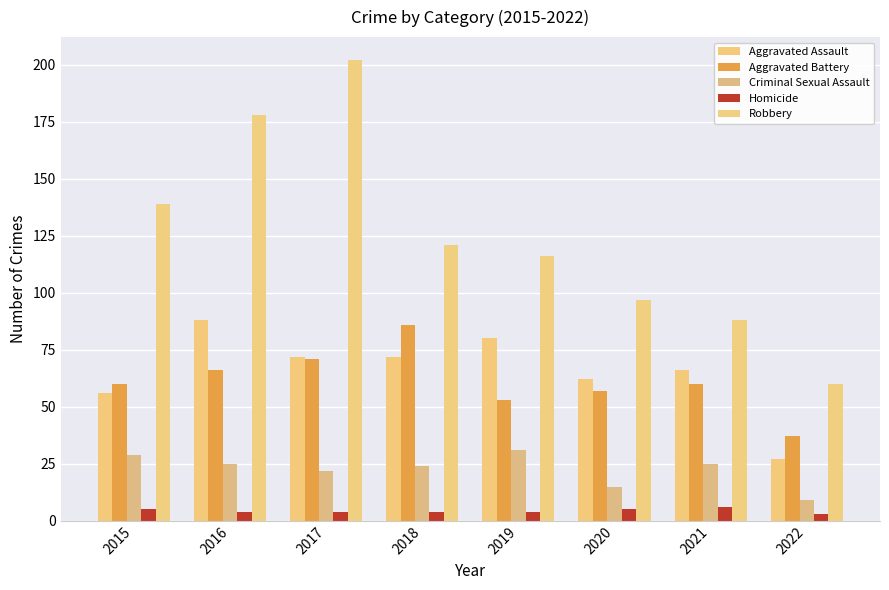

What is the value of the Robbery bar at the 6th from the left?

97